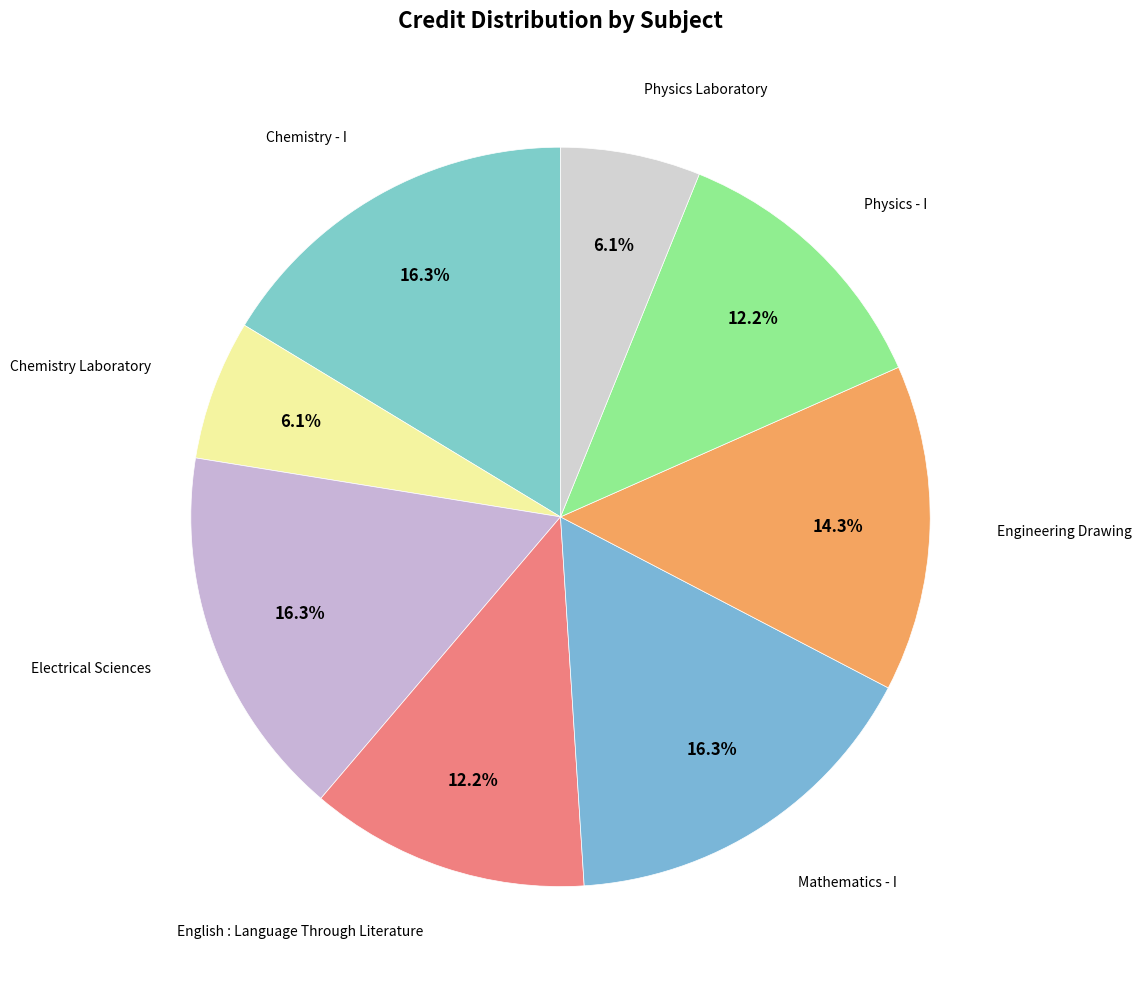

Count the number of slices in the pie.

8